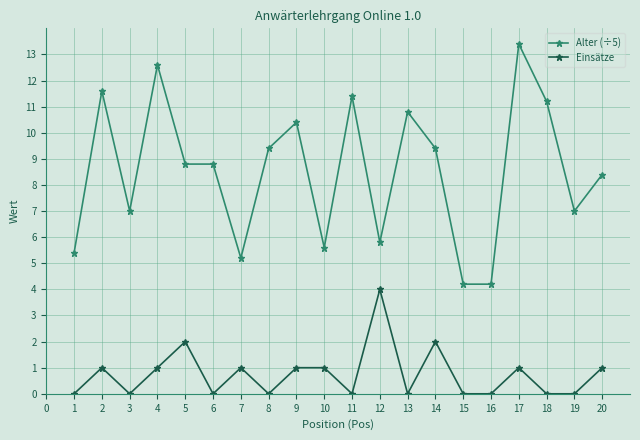

Rank the series at 11 from lowest to highest value.

Einsätze, Alter (÷5)